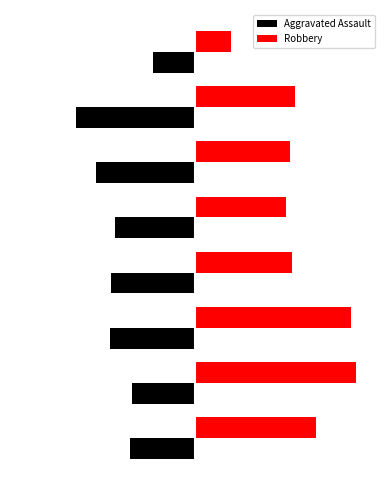

Reading left to right, what are all the values shown in this chart?

Aggravated Assault: -160	-154	-207	-206	-197	-242	-292	-102
Robbery: 297	394	381	237	224	233	244	89